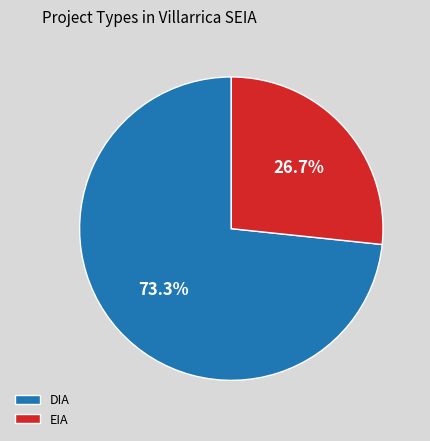

Which slice is the smallest?

EIA